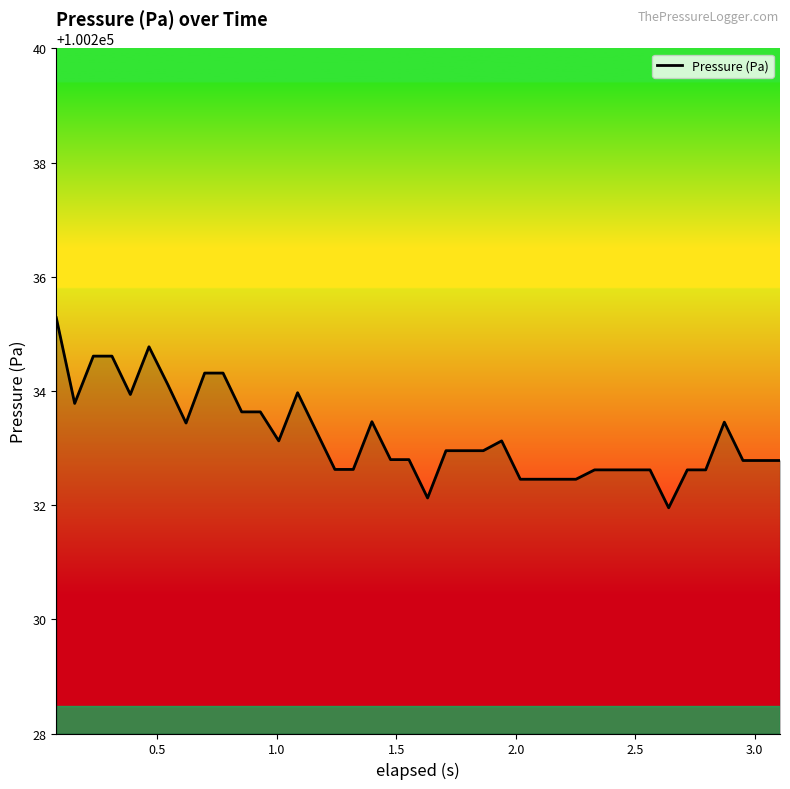

What is the greatest value displayed?

100235.3